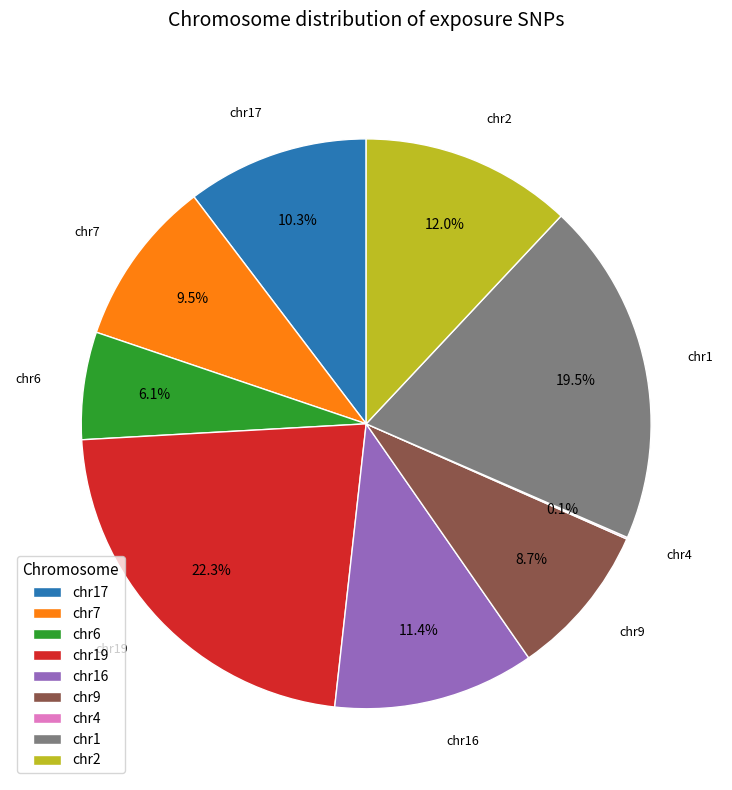

To the nearest percent, what portion does chr9 represent?

9%